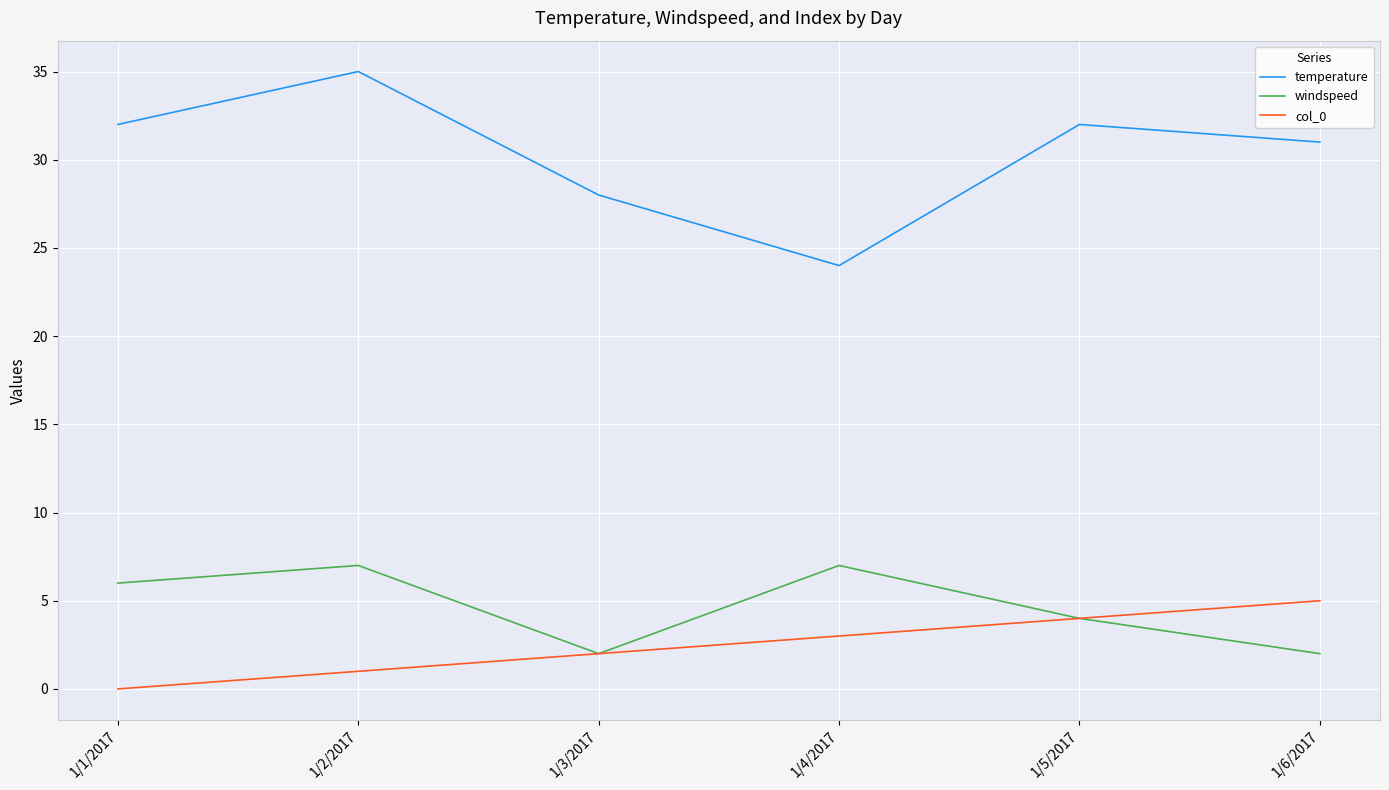

List the labels in order of col_0 value, largest first.

1/6/2017, 1/5/2017, 1/4/2017, 1/3/2017, 1/2/2017, 1/1/2017